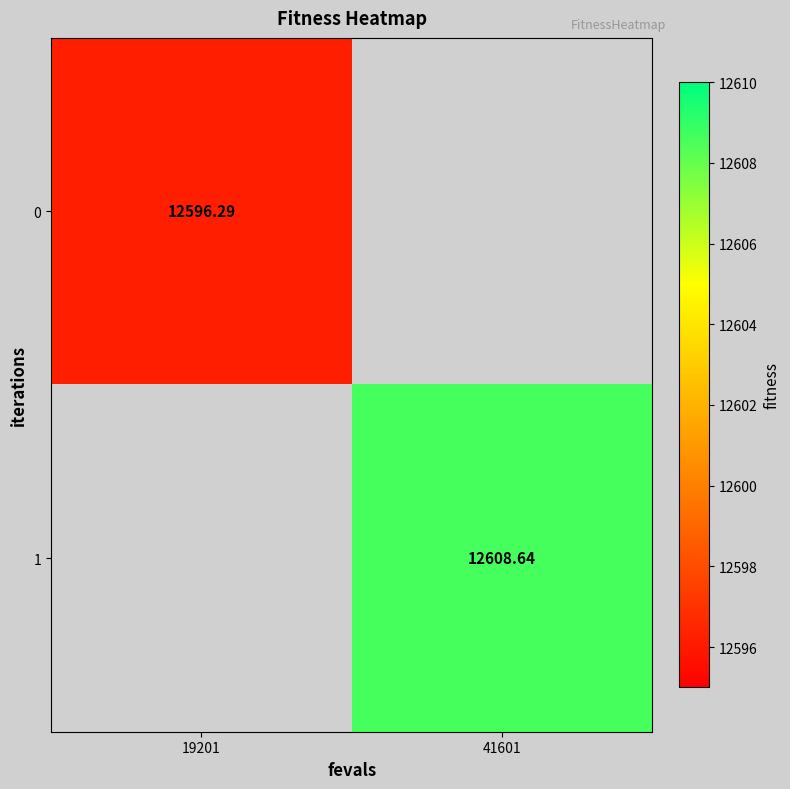

Between 19201 and 41601, which is larger?

41601